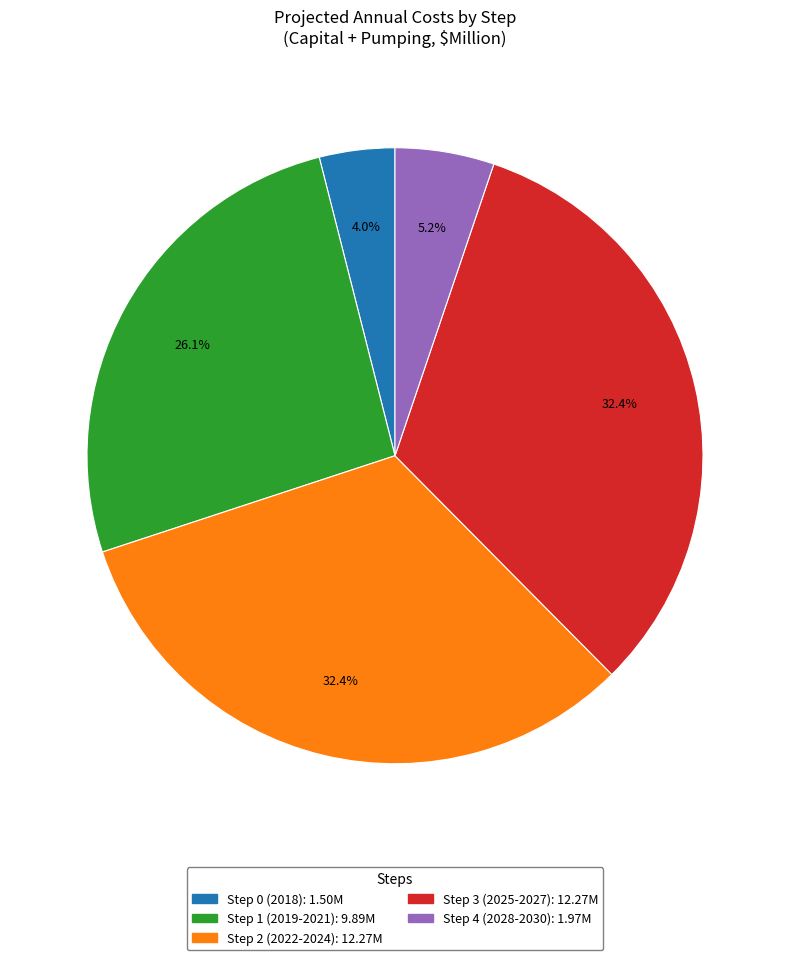

Is there a majority slice in this chart?

No